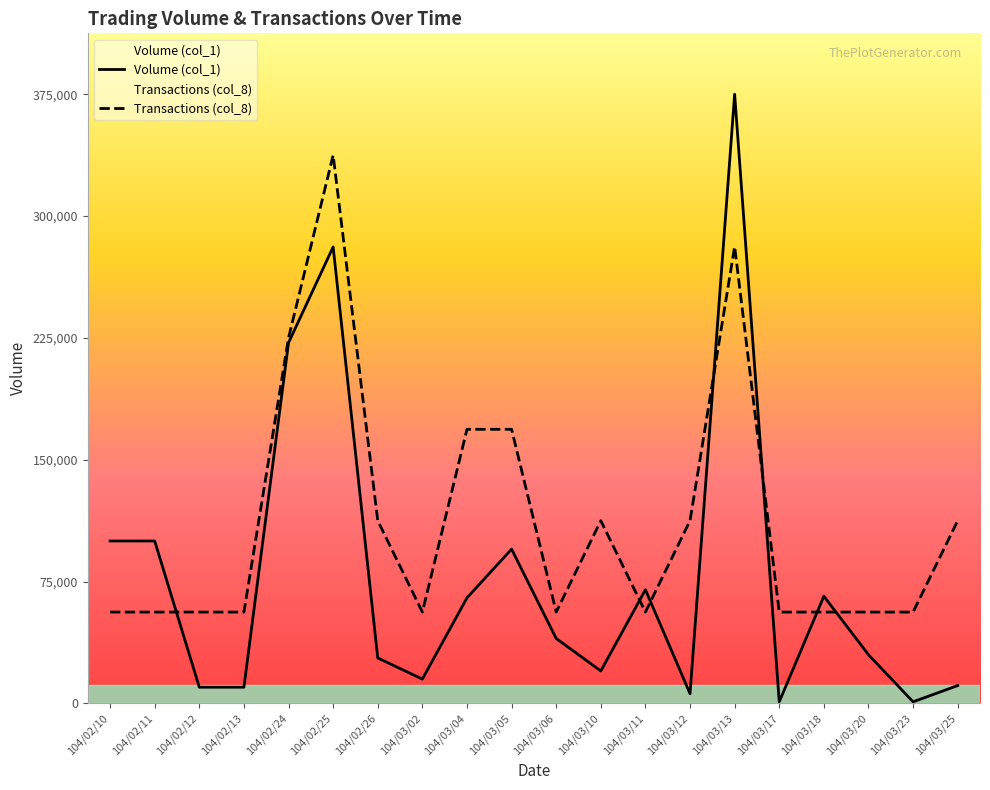

What are all the series names shown in the legend?

Volume (col_1), Transactions (col_8)